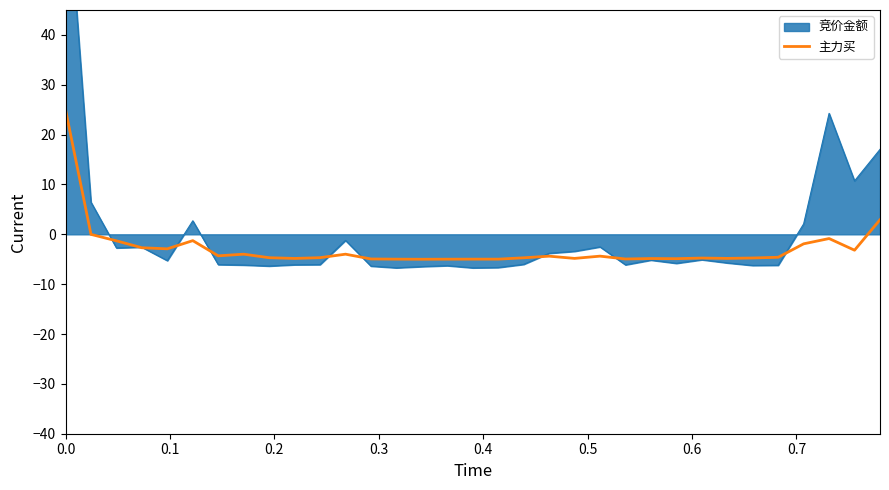

What is the maximum value for 主力买?

25.0